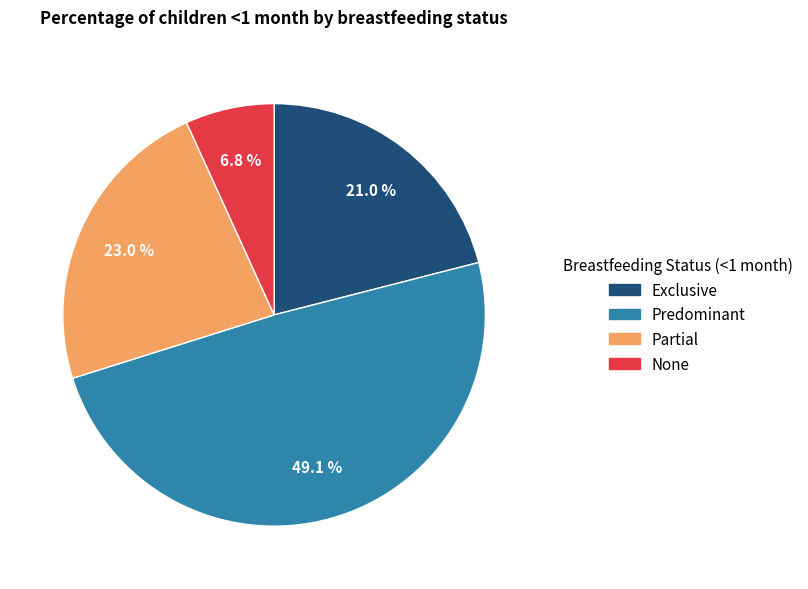

Does None account for over 50% of the chart?

No